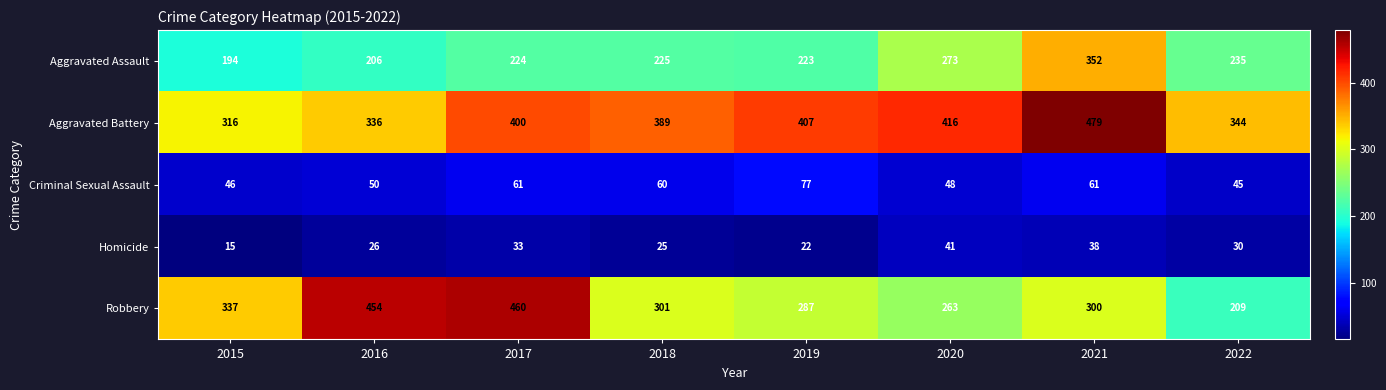

The Aggravated Assault series shows 174 at 2021. True or false?

False